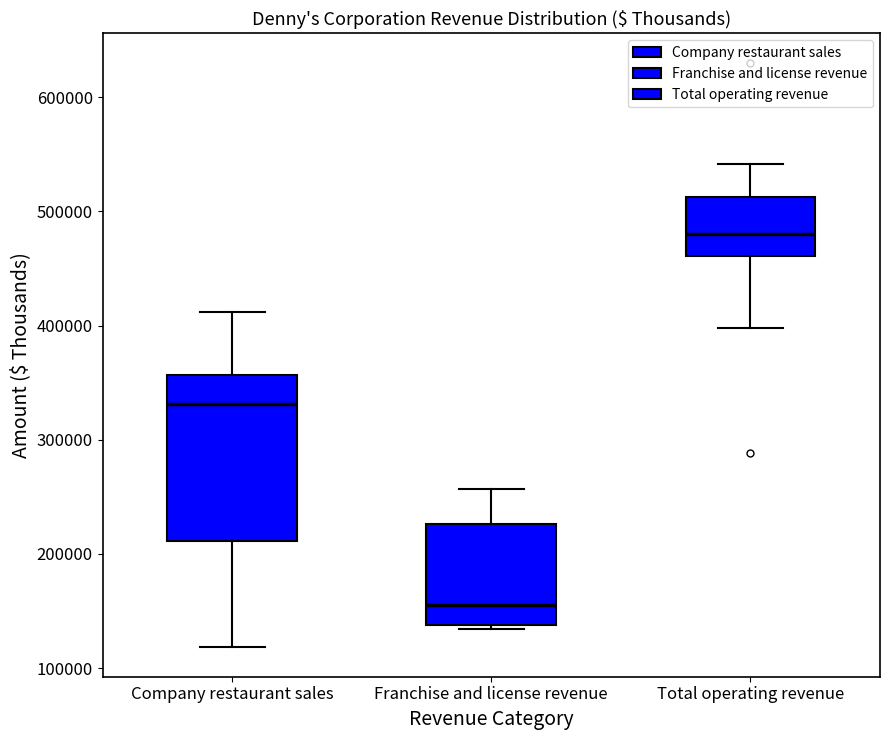

Reading left to right, transcribe this box plot: for each box, give where its median line is, the range the box spans, and where its two whiskers end, as read against the y-axis. The values are not printed on the chart, so give them approximately, as read against the axis.

Company restaurant sales: median 330000, box 210000 to 360000, whiskers 120000 to 410000
Franchise and license revenue: median 160000, box 140000 to 230000, whiskers 130000 to 260000
Total operating revenue: median 480000, box 460000 to 510000, whiskers 400000 to 540000